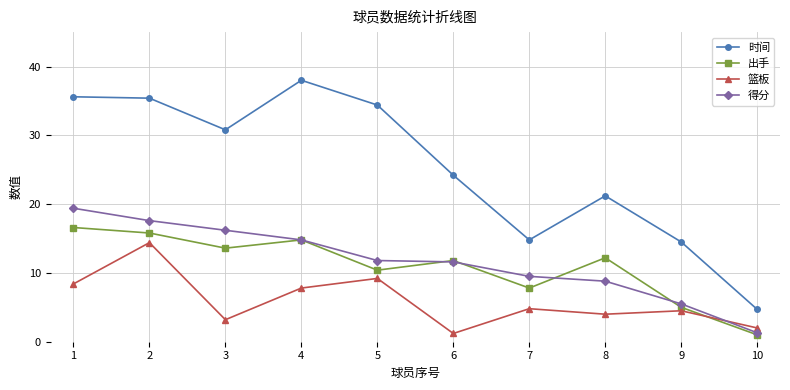

How many lines are shown in the chart?

4